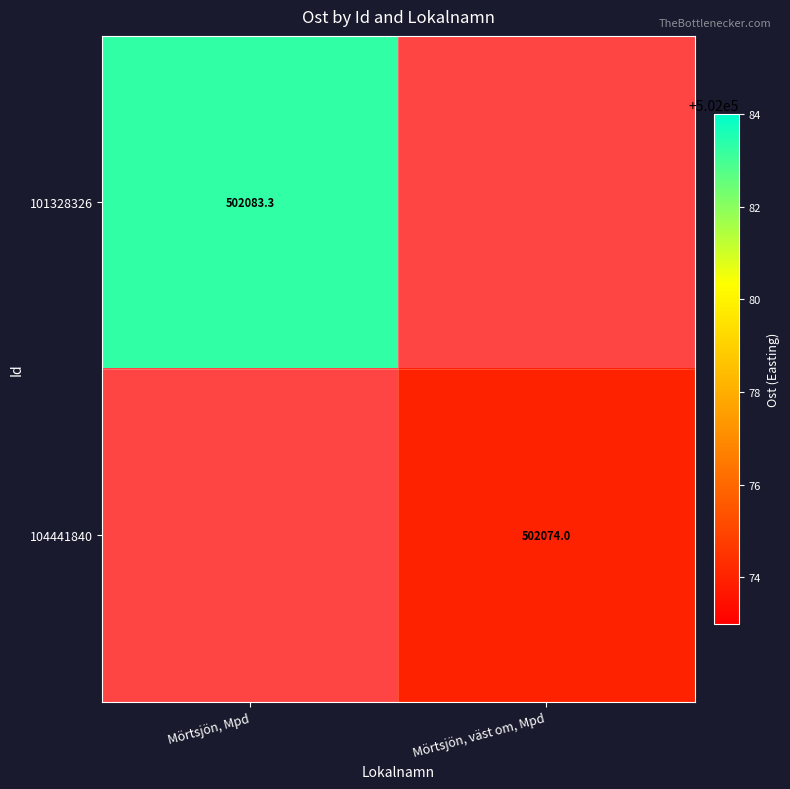

Which category has the lowest value across all series?

Mörtsjön, väst om, Mpd